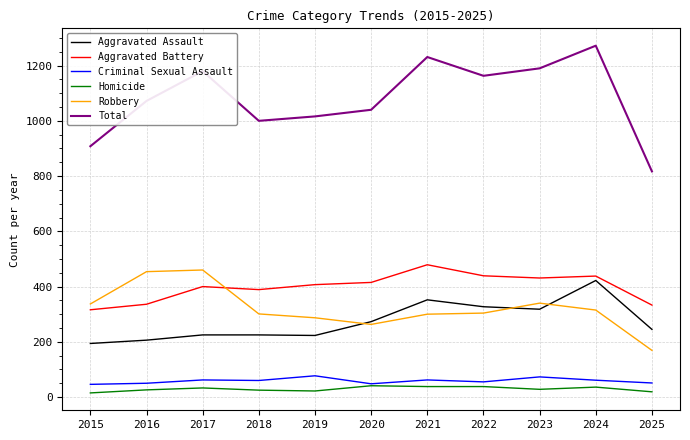

Which series has the largest total across all categories?

Total